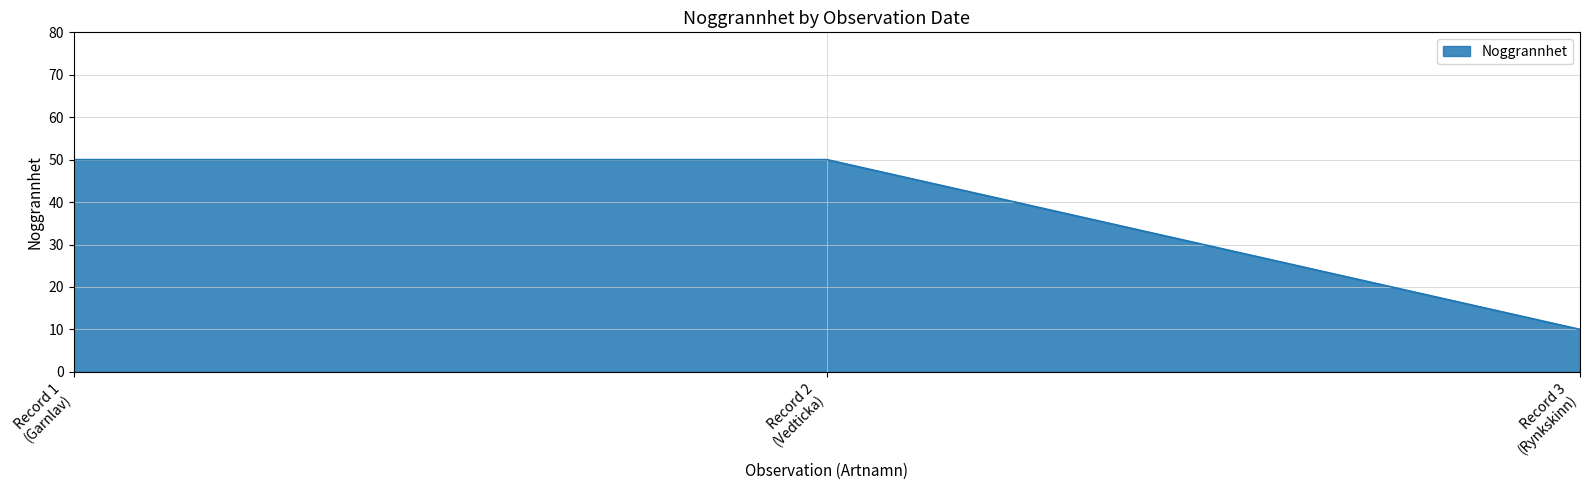

What is the average value?

37